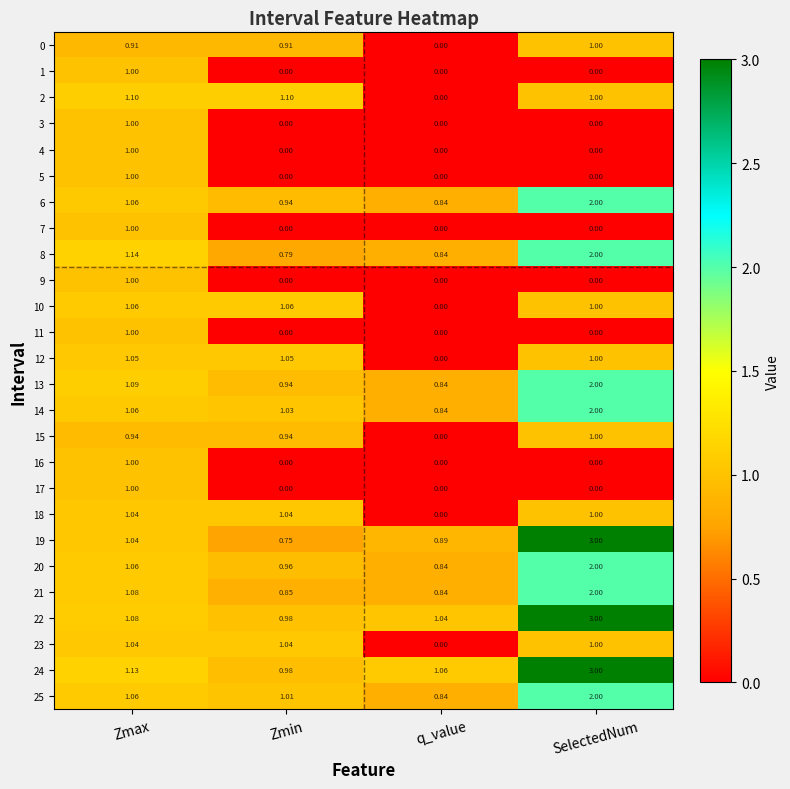

Where is 22 nearest to the value 1?

Zmin